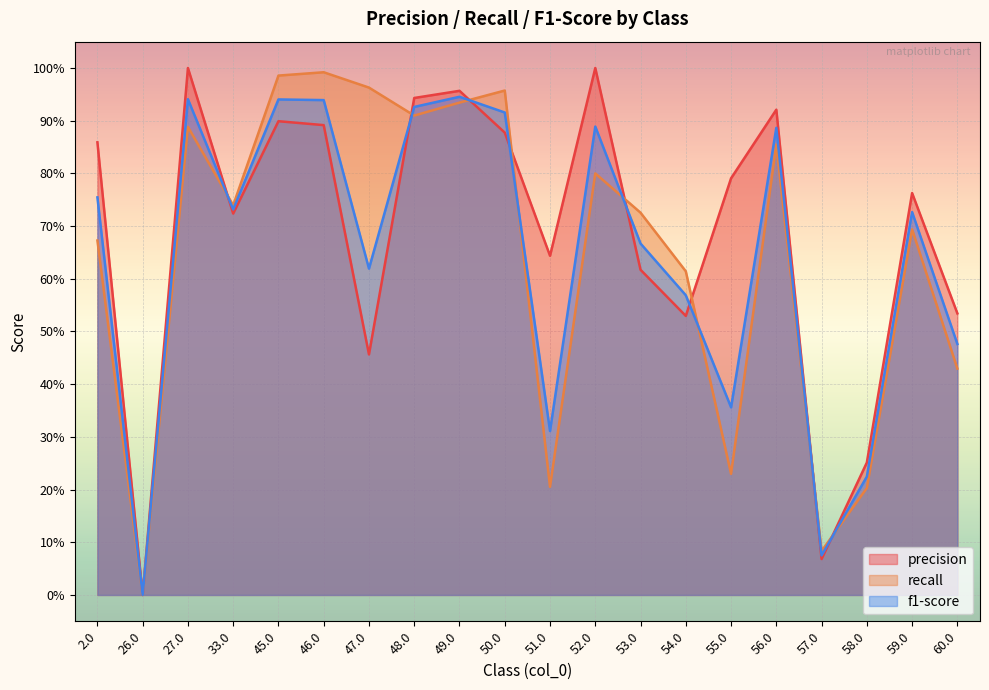

What is the average value of the f1-score series?

0.6